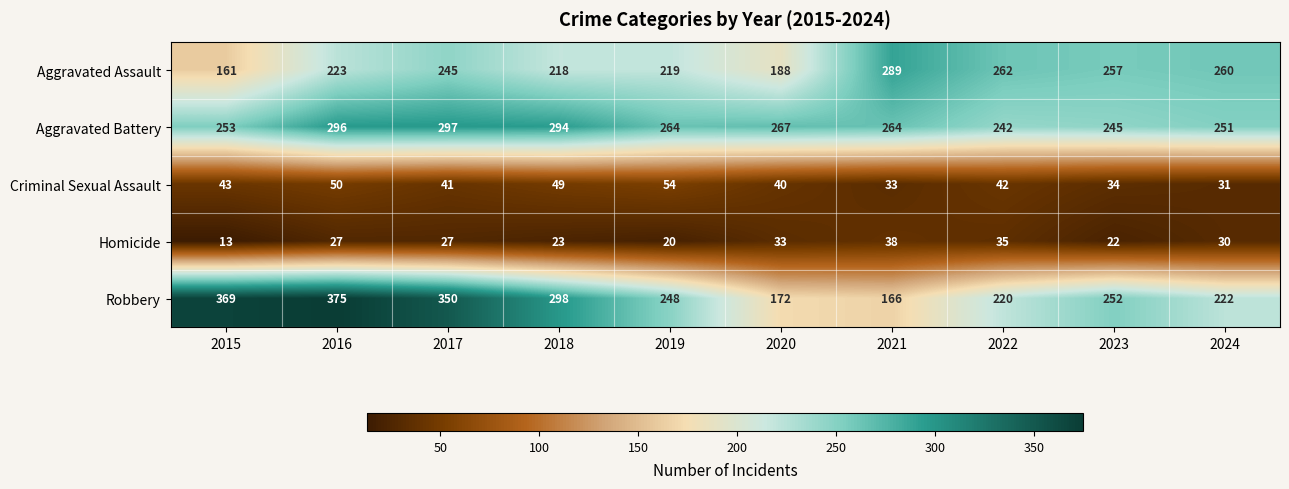

Which series has the widest spread of values?

Robbery